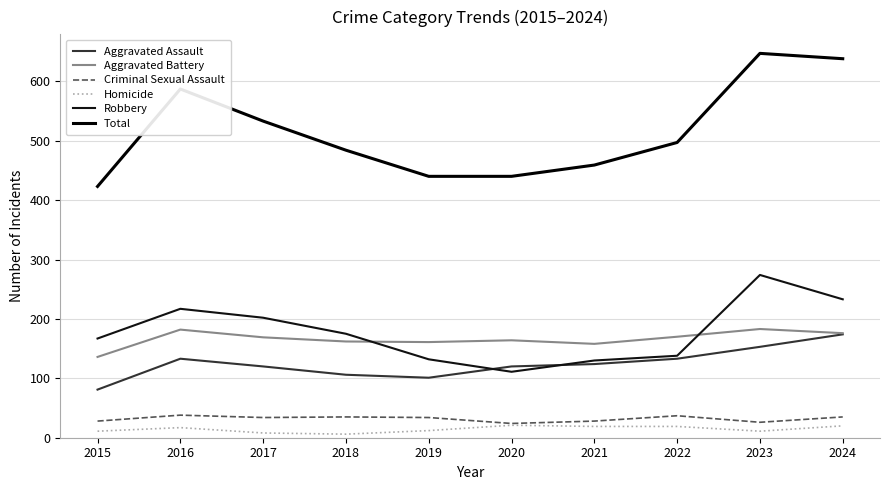

Reading left to right, extract all data points from this chart.

Aggravated Assault: 2015=81	2016=133	2017=120	2018=106	2019=101	2020=120	2021=124	2022=133	2023=153	2024=174
Aggravated Battery: 2015=136	2016=182	2017=169	2018=162	2019=161	2020=164	2021=158	2022=170	2023=183	2024=176
Criminal Sexual Assault: 2015=28	2016=38	2017=34	2018=35	2019=34	2020=24	2021=28	2022=37	2023=26	2024=35
Homicide: 2015=11	2016=17	2017=8	2018=6	2019=12	2020=21	2021=19	2022=19	2023=11	2024=20
Robbery: 2015=167	2016=217	2017=202	2018=175	2019=132	2020=111	2021=130	2022=138	2023=274	2024=233
Total: 2015=423	2016=587	2017=533	2018=484	2019=440	2020=440	2021=459	2022=497	2023=647	2024=638